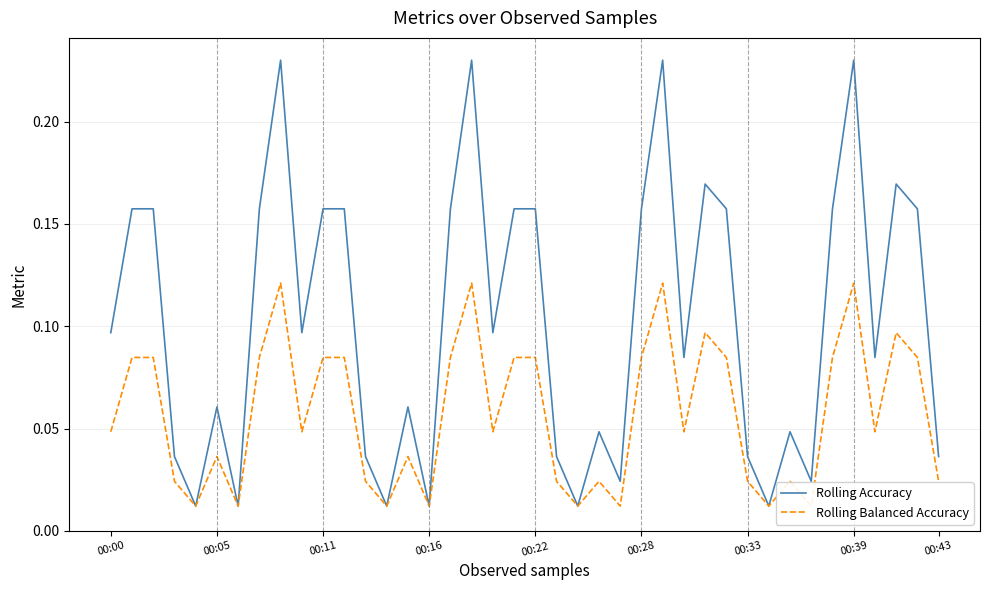

Which has a higher value, 33 or 39?

39